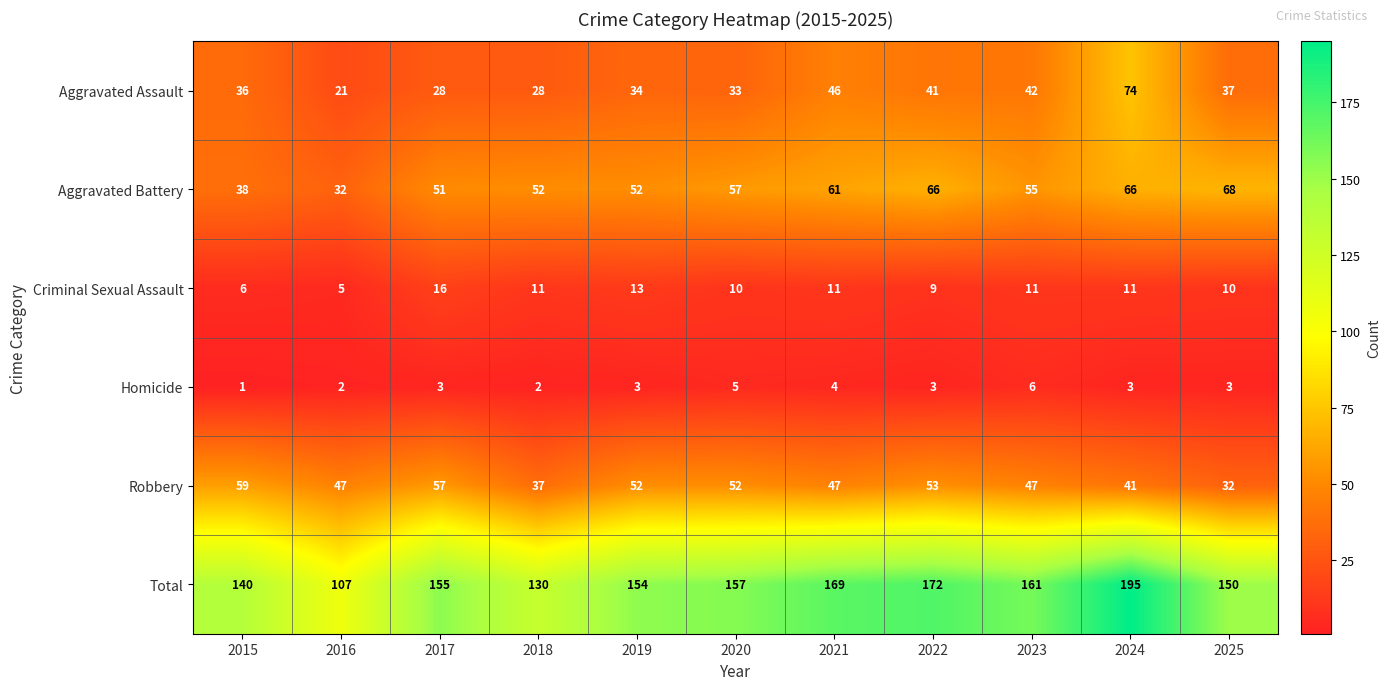

Which series has the largest total across all categories?

Total